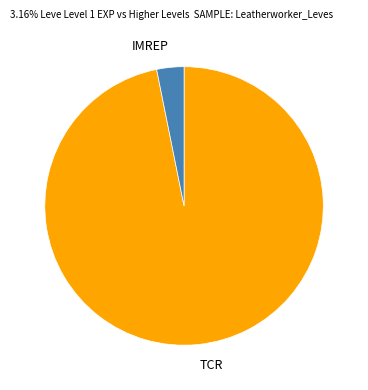

Is TCR the majority of the pie?

Yes